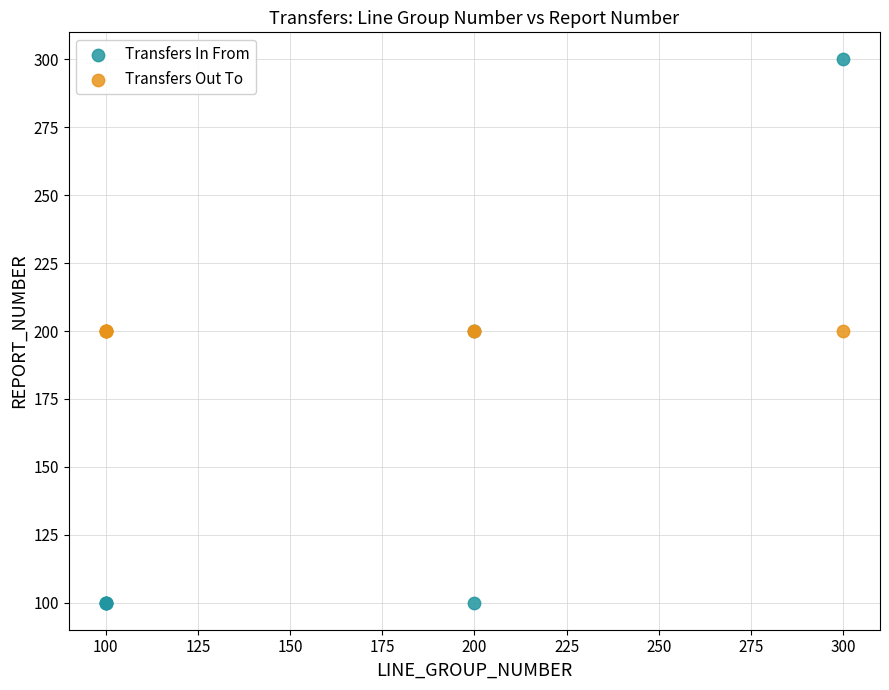

Which series contains the lowest Y value?

Transfers In From